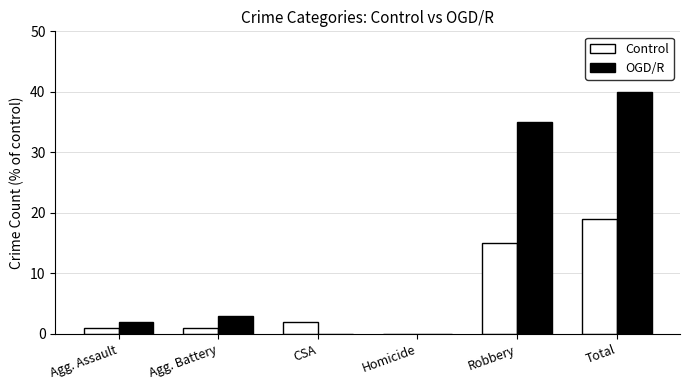

What is the average value of the Control series?

6